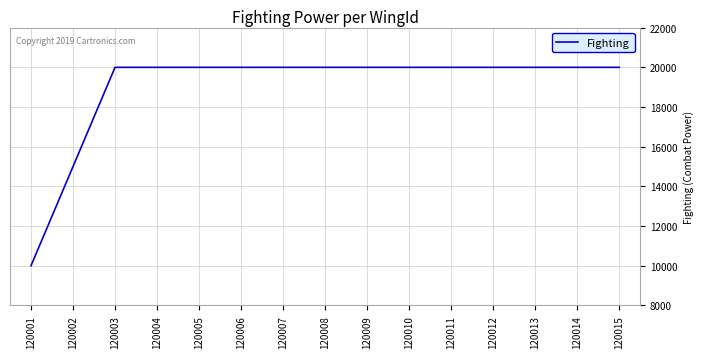

Reading right to left, transcribe all the data shown in this chart.

20000	20000	20000	20000	20000	20000	20000	20000	20000	20000	20000	20000	20000	15000	10000